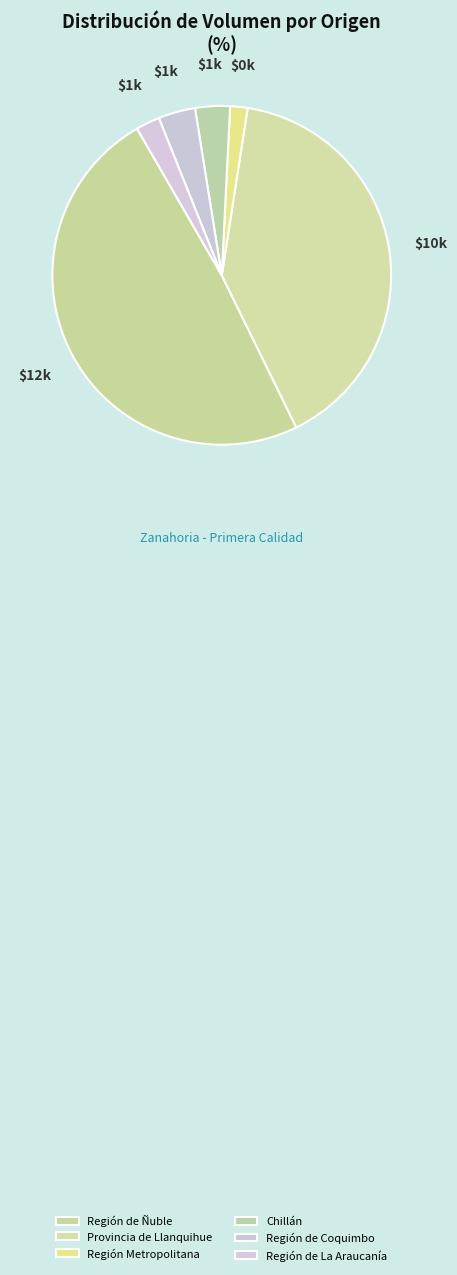

Does any single category account for the majority?

No